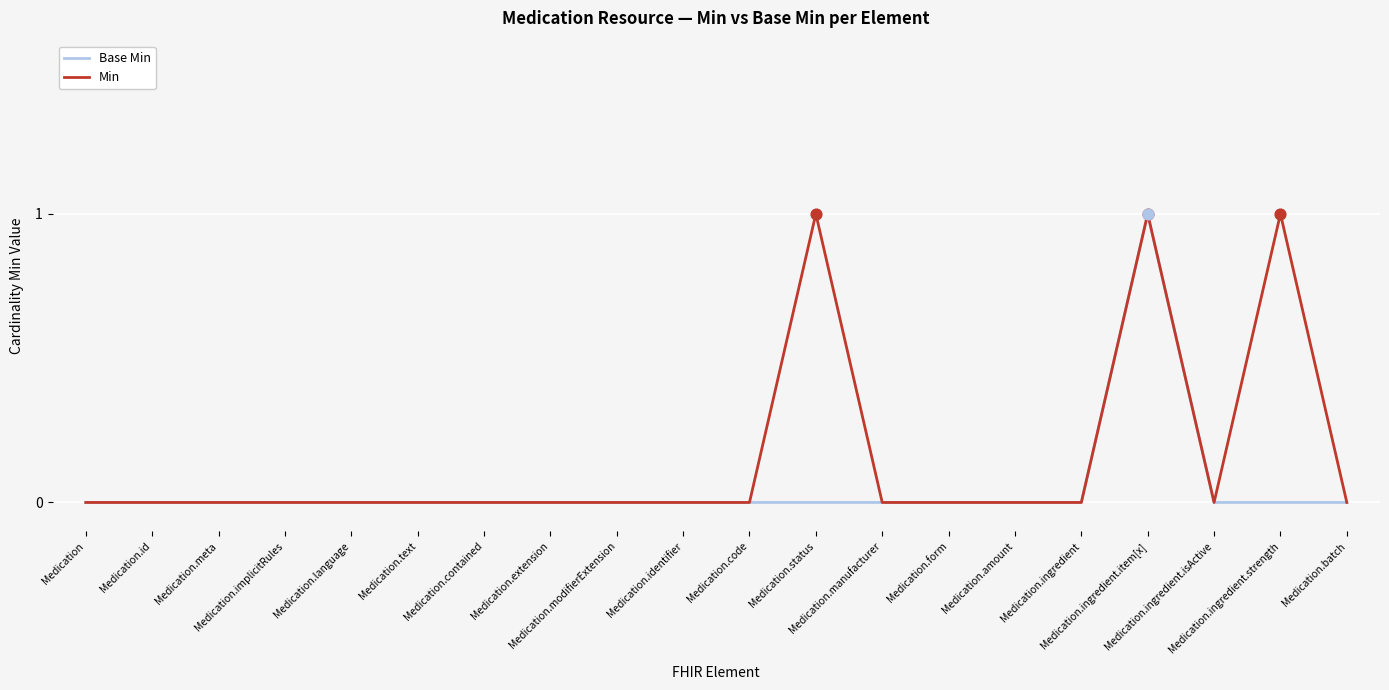

What are all the series names shown in the legend?

Base Min, Min